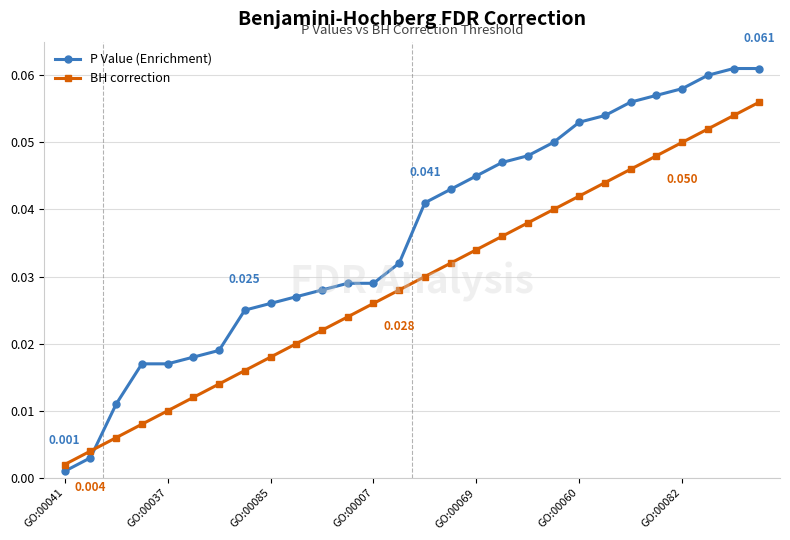

List the series in order of their overall mean, highest first.

P Value (Enrichment), BH correction